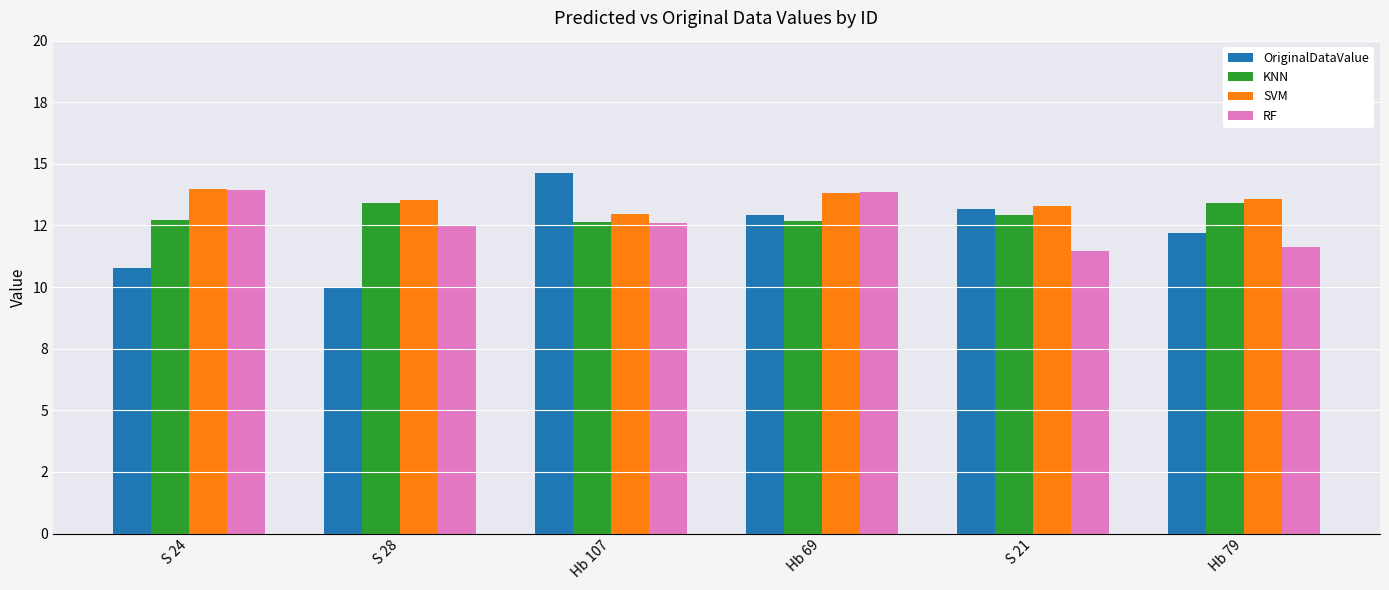

What are all the series names shown in the legend?

OriginalDataValue, KNN, SVM, RF